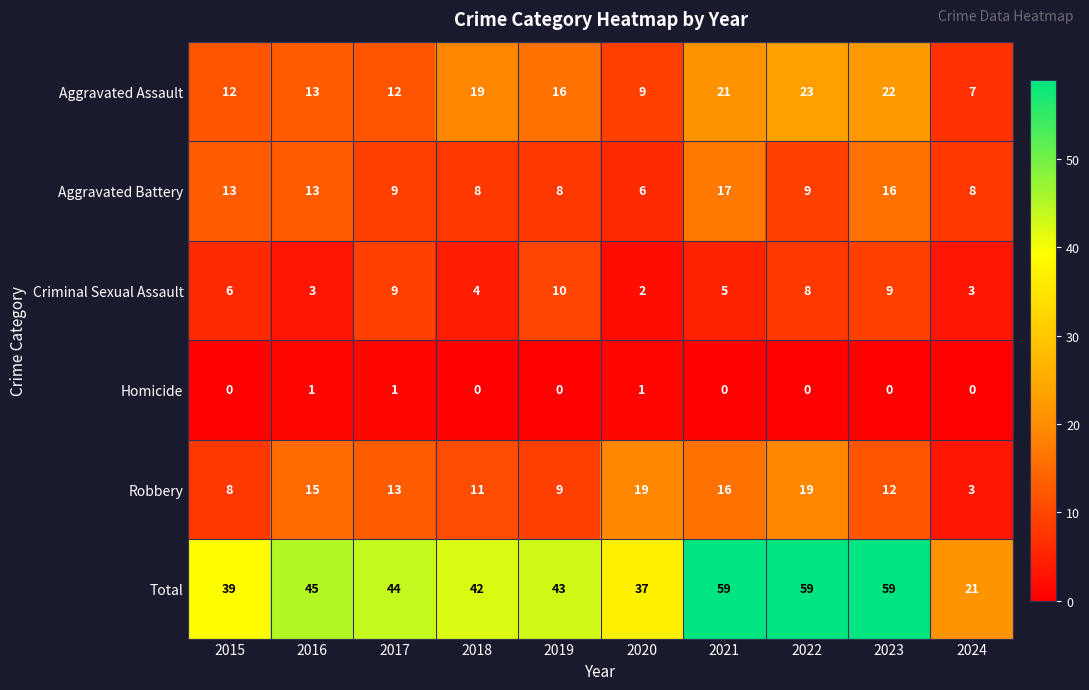

At how many categories does at least one series exceed 28?

9